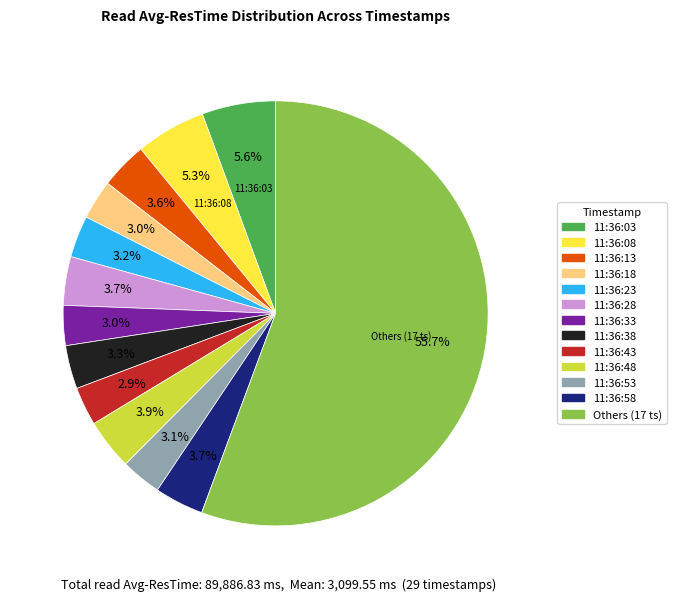

Is there any slice that represents more than half of the pie?

Yes